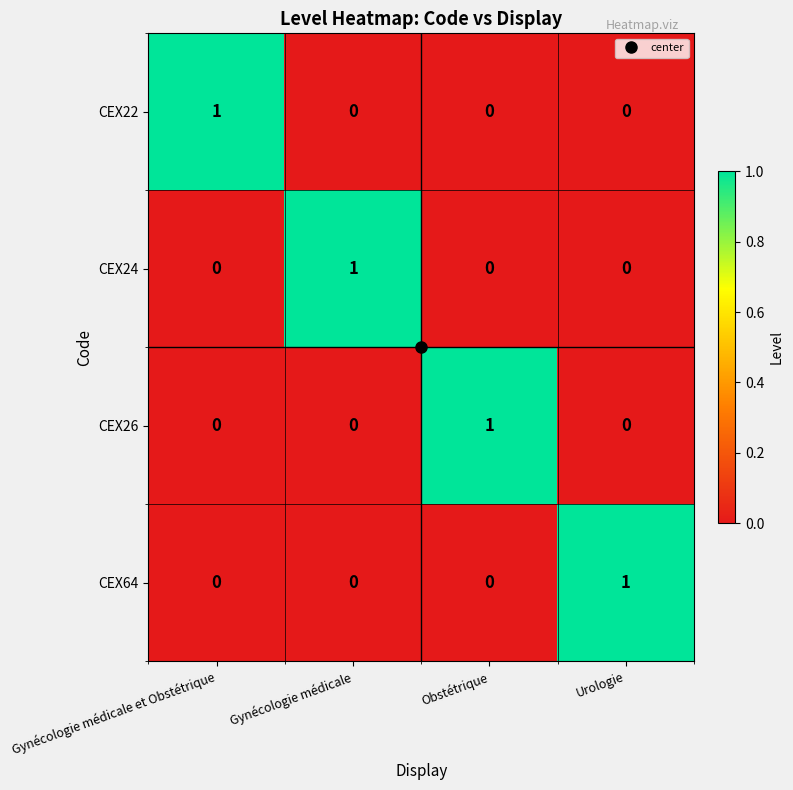

Which category has the highest value in the CEX64 series?

Urologie